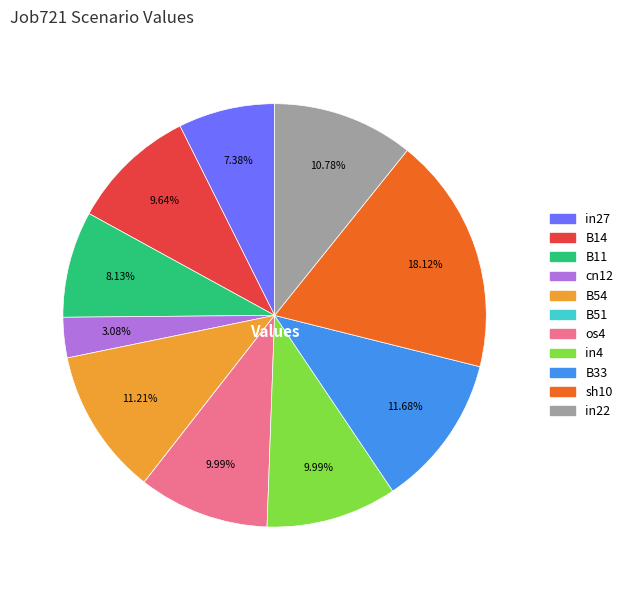

Is there a majority slice in this chart?

No